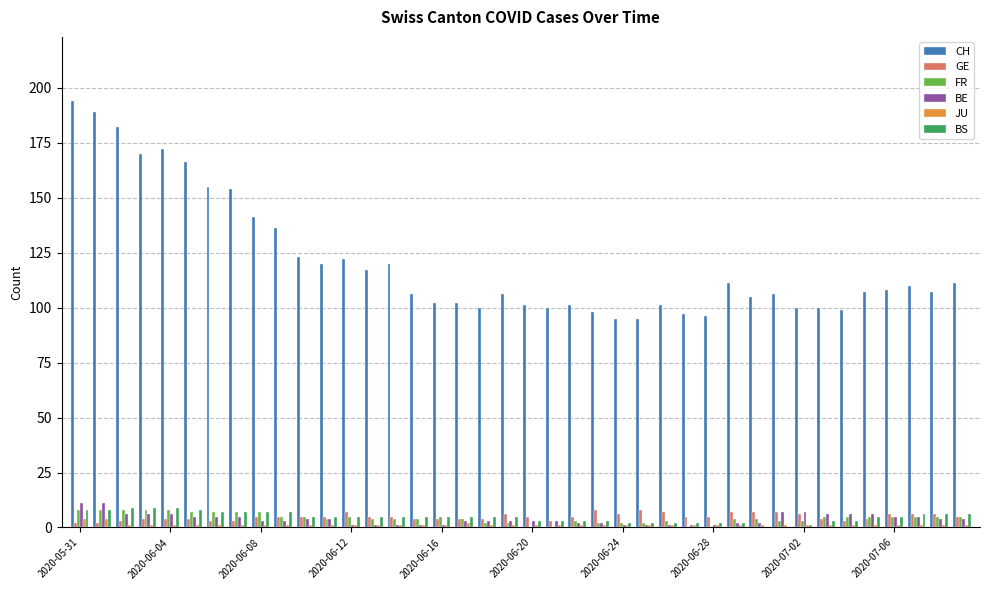

Does the chart contain stacked bars?

No